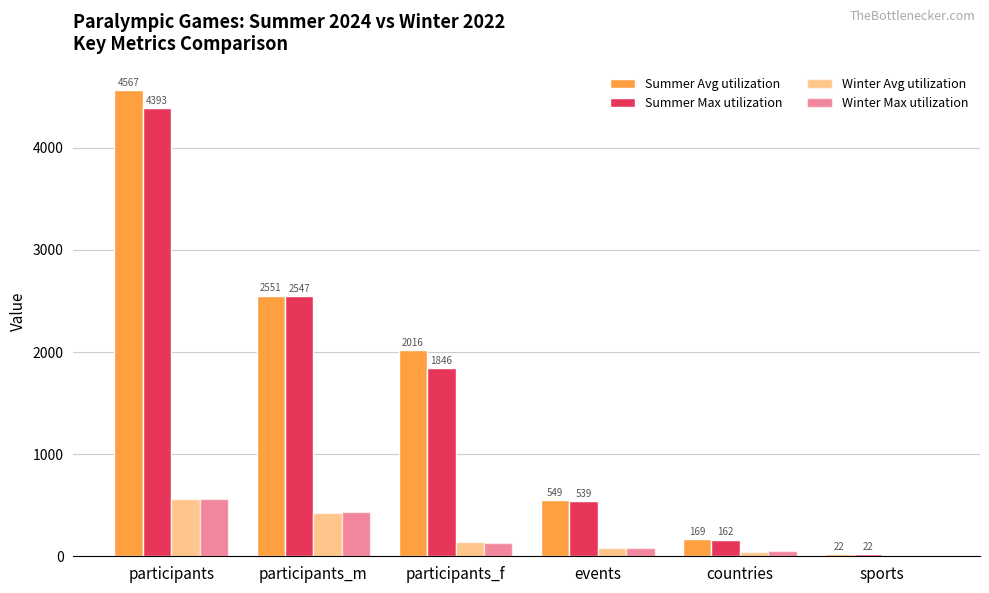

How many groups of bars are there?

6